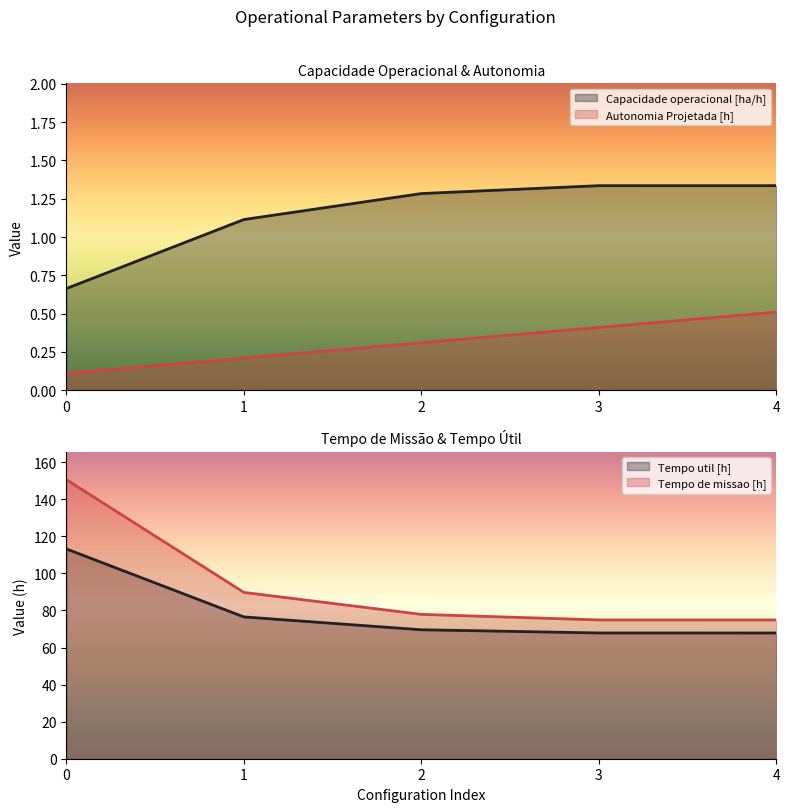

True or false: Autonomia Projetada [h] and Tempo de missao [h] cross at least once.

False